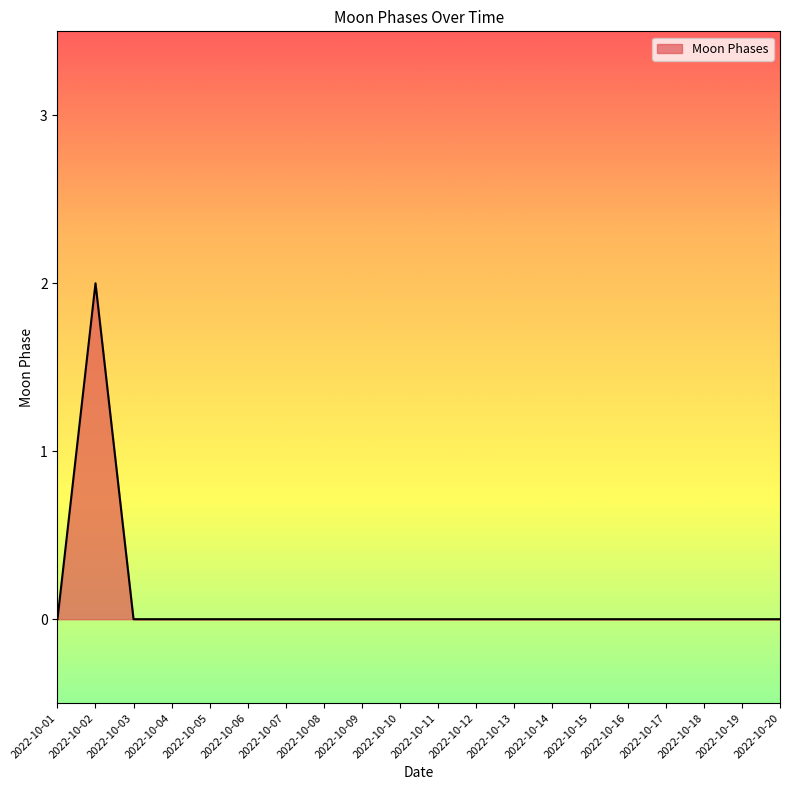

True or false: the data shows 1 at 2022-10-11.

False